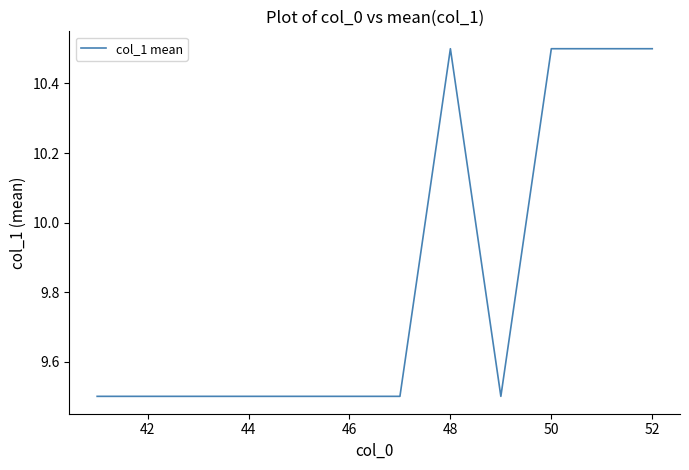

What is the smallest value displayed?

9.5